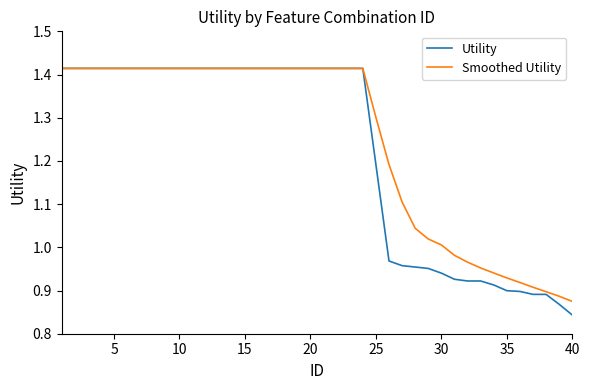

Which series has the largest range (max minus min)?

Utility